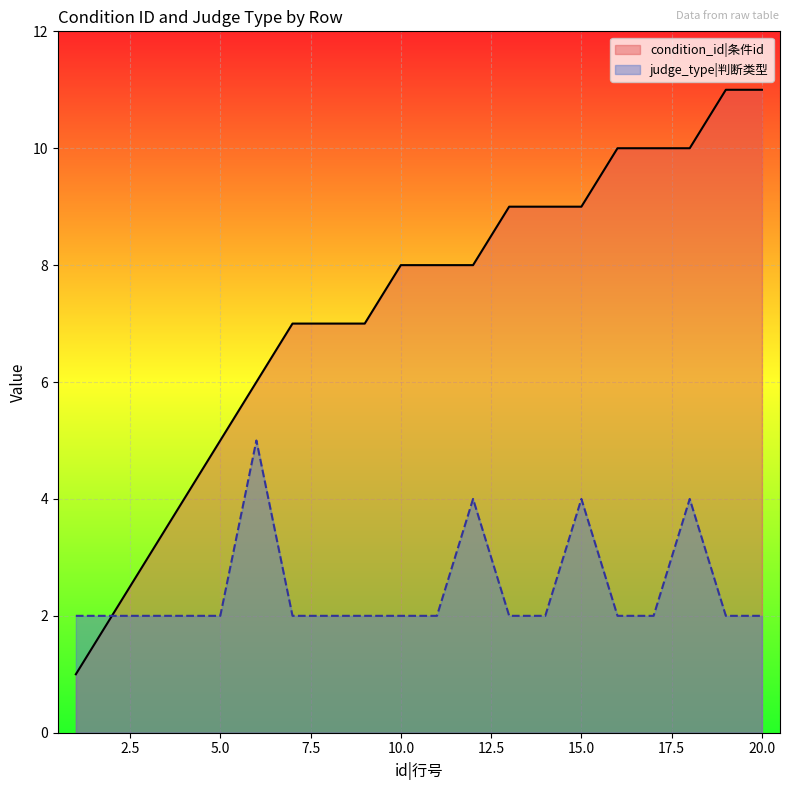

What is the approximate value of judge_type at 18?

4